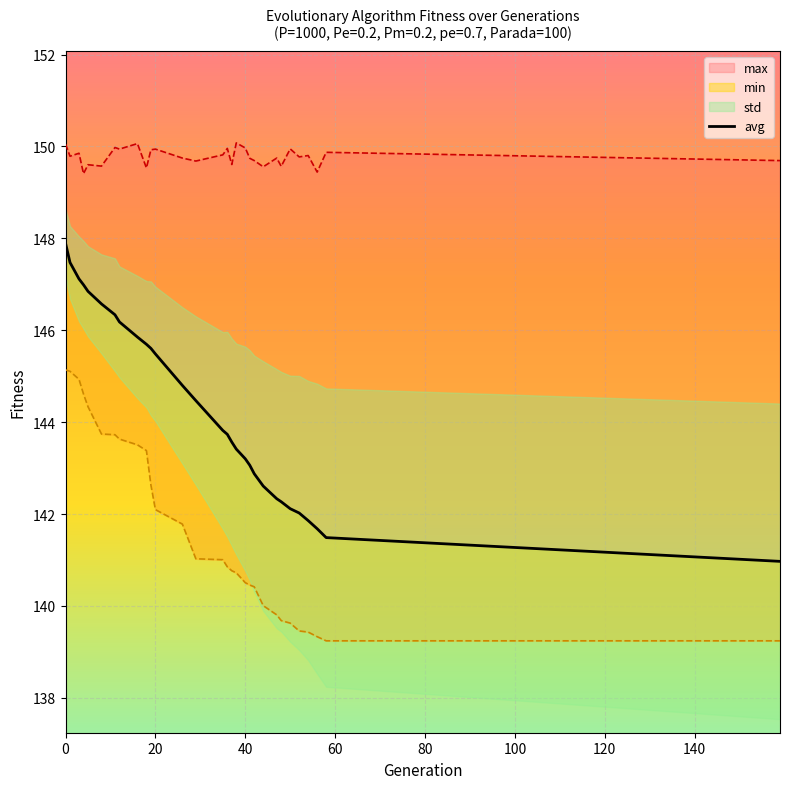

Is it true that the value at 120 is 208.5?

False